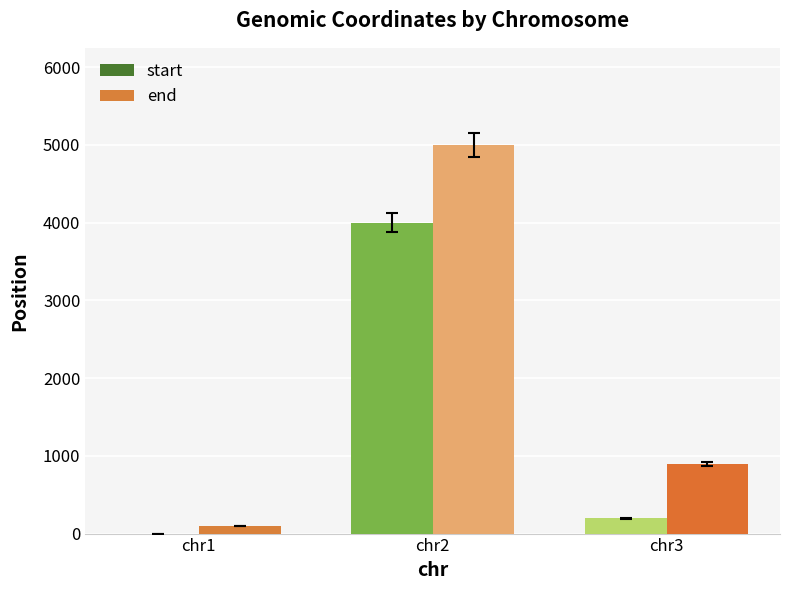

Which series has the largest total across all categories?

end